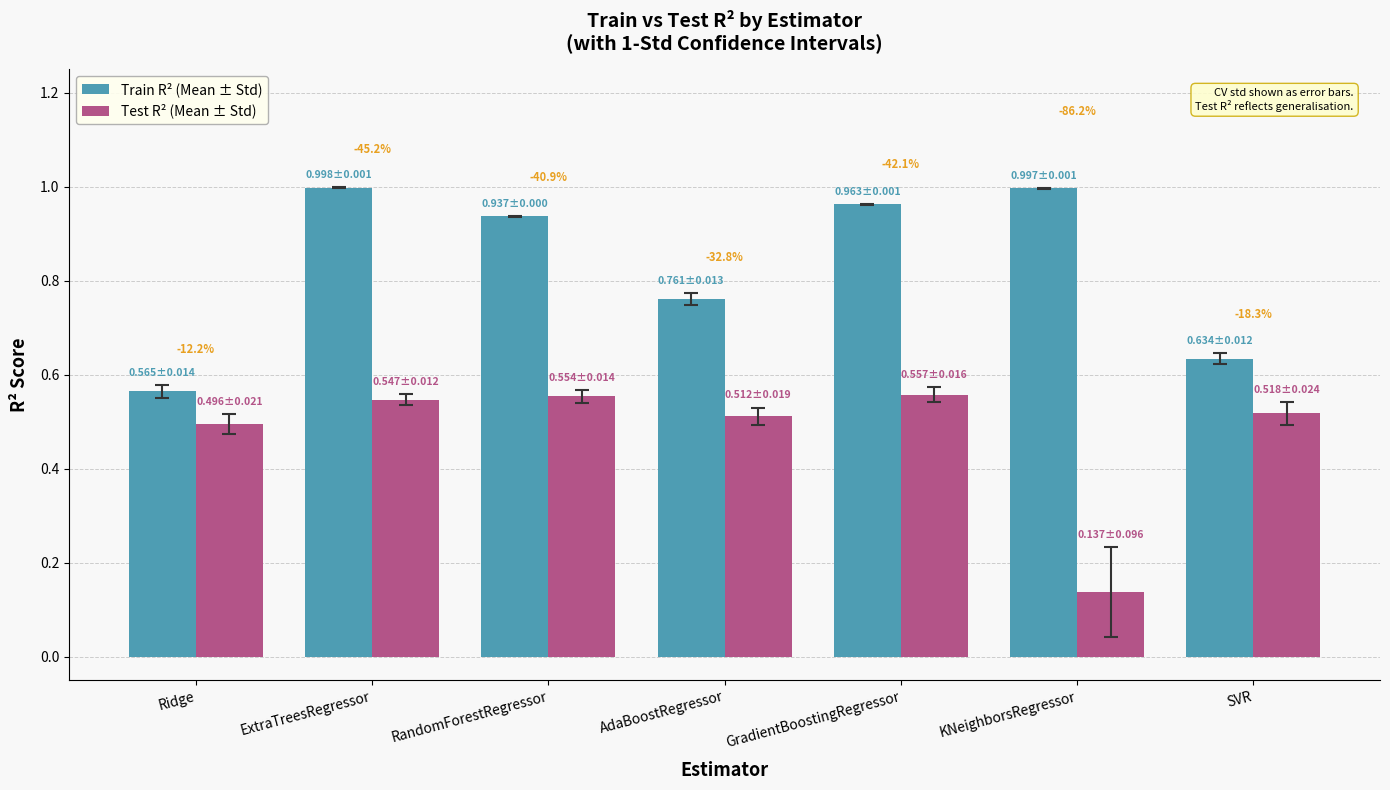

What is the difference between the maximum and minimum values in the Test R² (Mean ± Std) series?

0.4